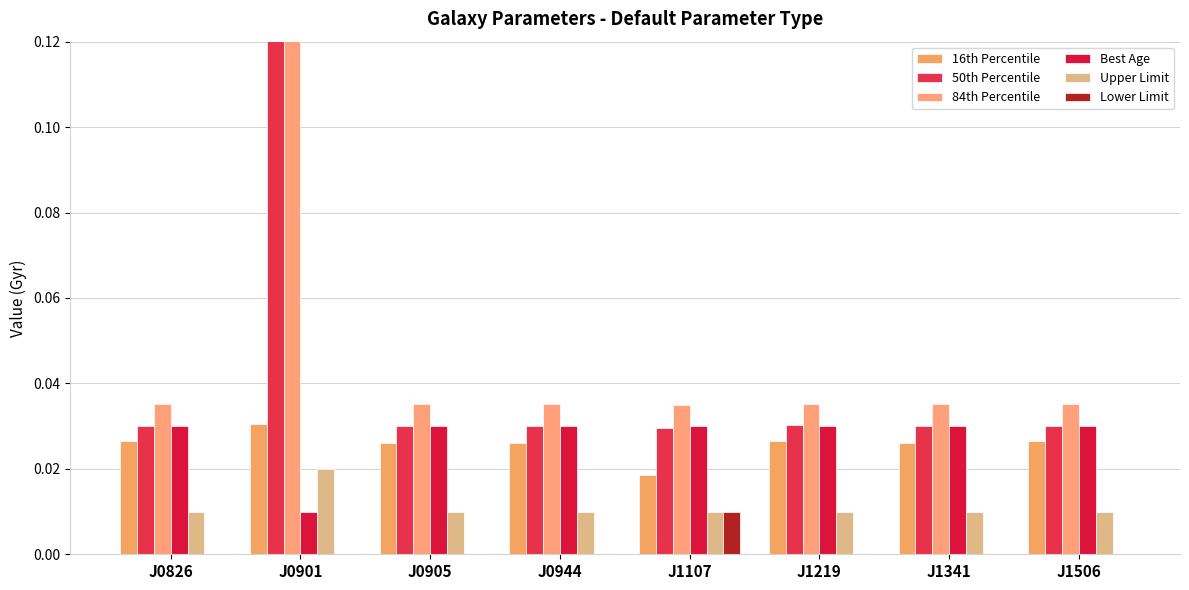

The value of Lower Limit at J1341 is 0.0. True or false?

True